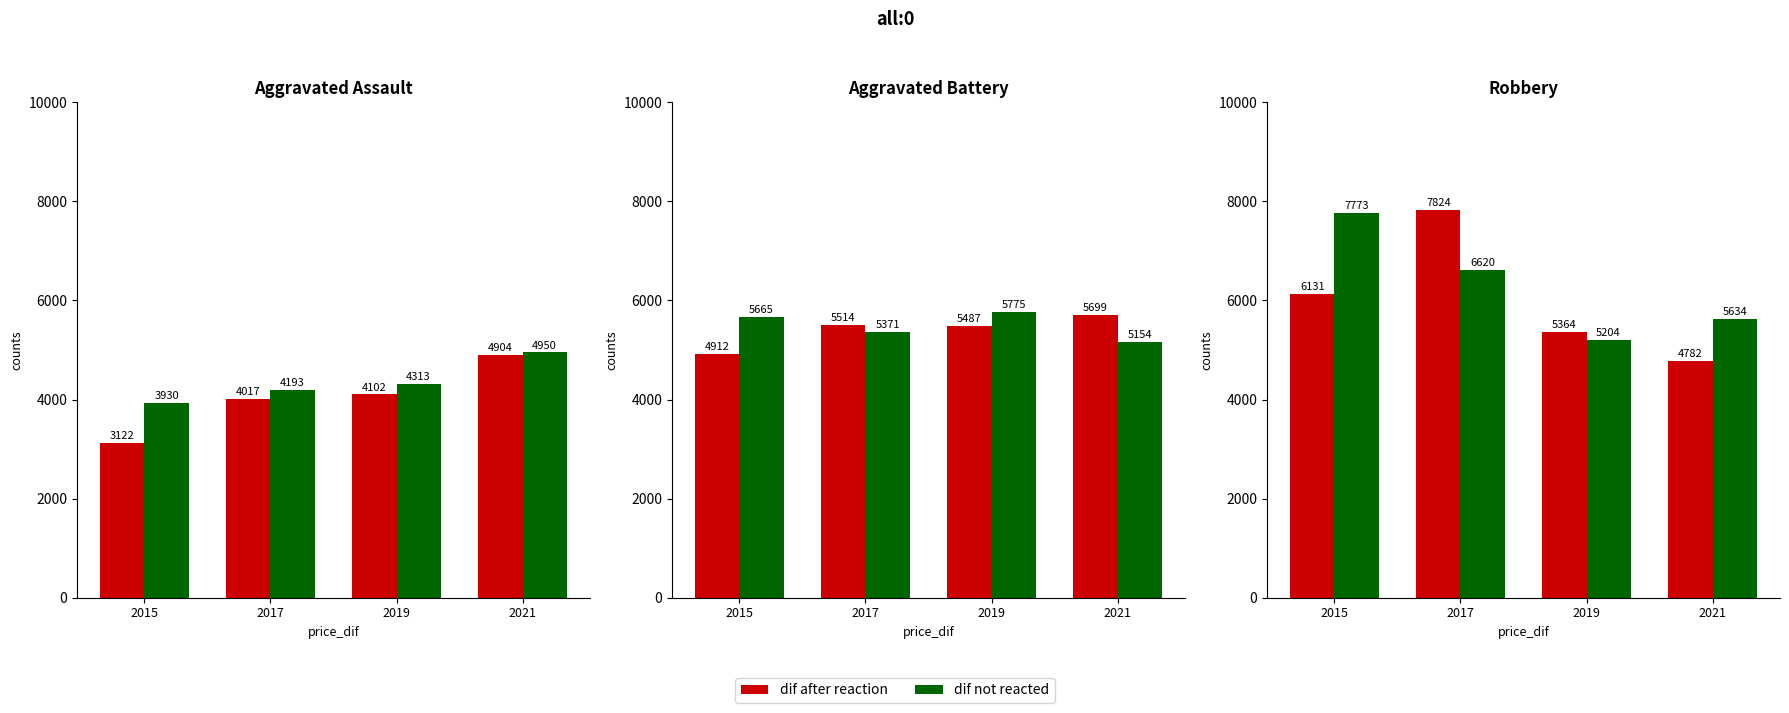

What is the difference between the second highest and minimum values in the dif not reacted series?

1416